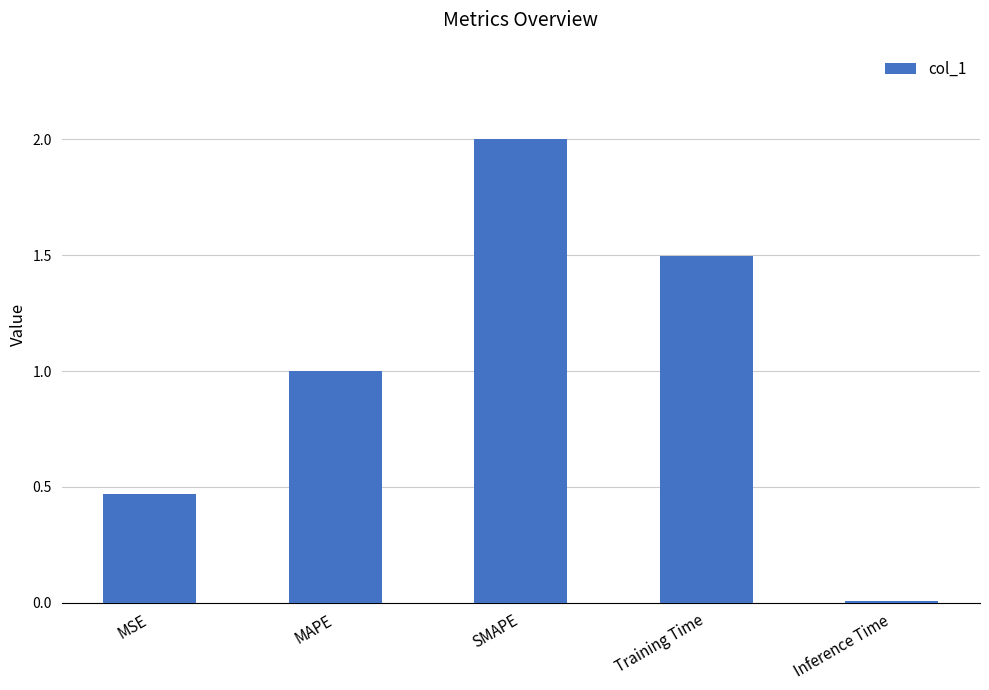

Which has a higher value, MSE or Inference Time?

MSE